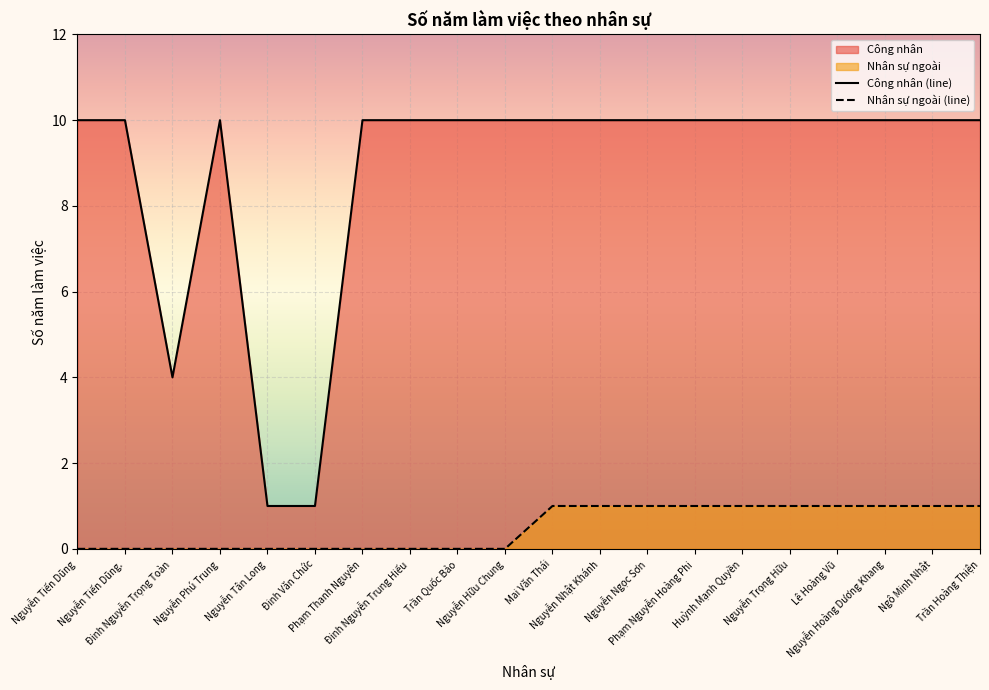

What is the maximum value shown in the chart?

10